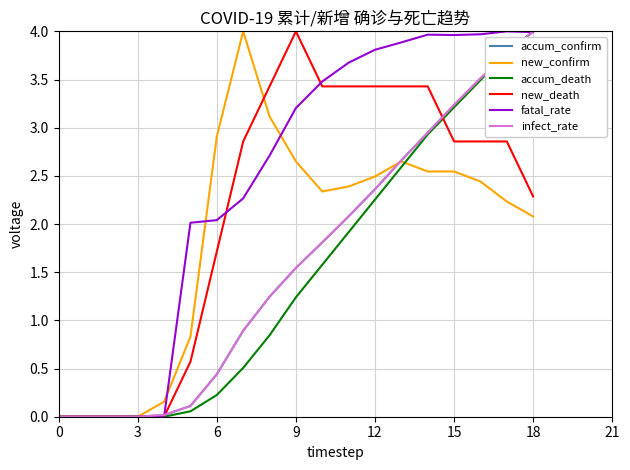

What is the greatest value displayed?

4.0